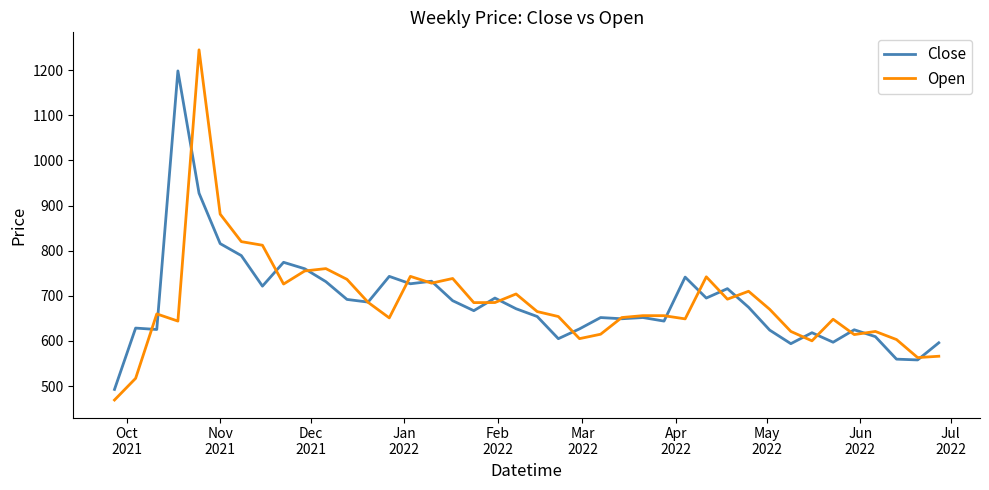

Rank the series by their maximum value, from lowest to highest.

Close, Open